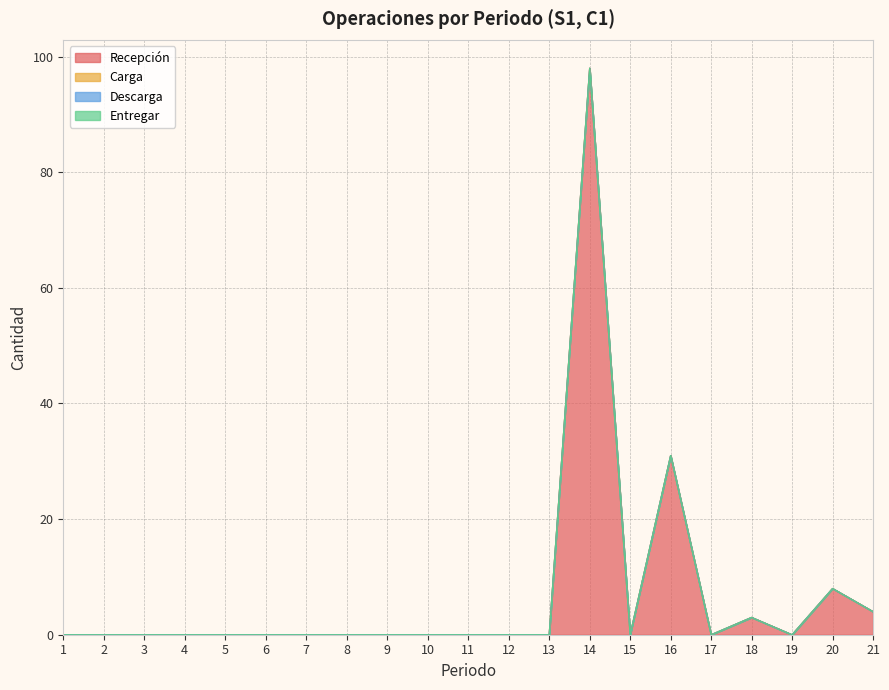

Does the chart display data point markers on the line(s)?

No